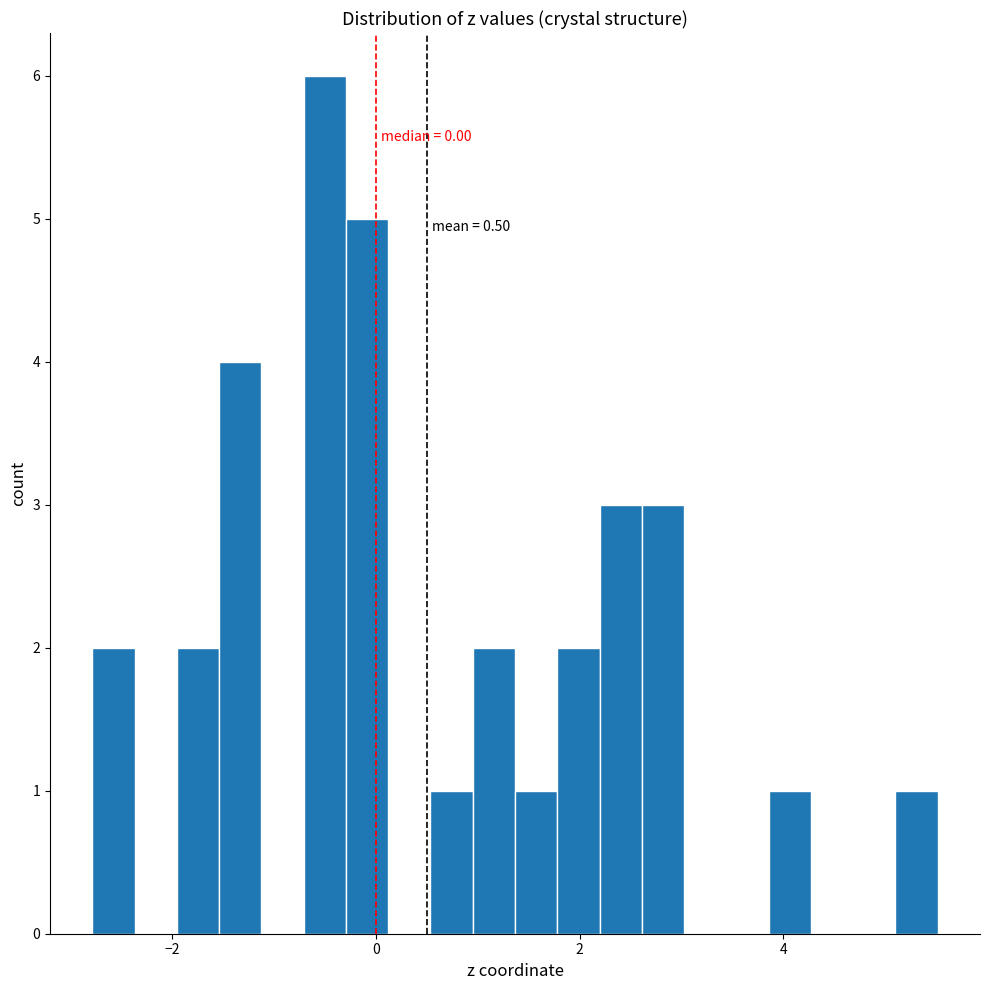

Read against the x-axis, roughly where is the centre of the tallest bar?

-0.6